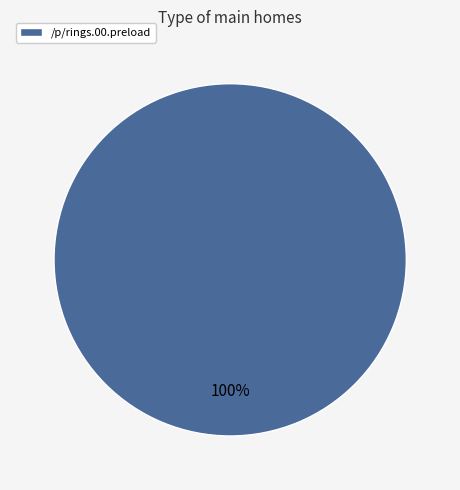

How many slices are in this pie chart?

1